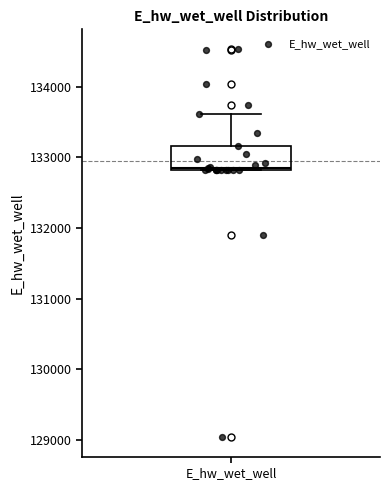

Transcribe this box plot: give where the median line is, the range the box spans, and where the two whiskers end, as read against the y-axis. The values are not printed on the chart, so give them approximately, as read against the axis.

median 132800, box 132800 to 133200, whiskers 132800 to 133600